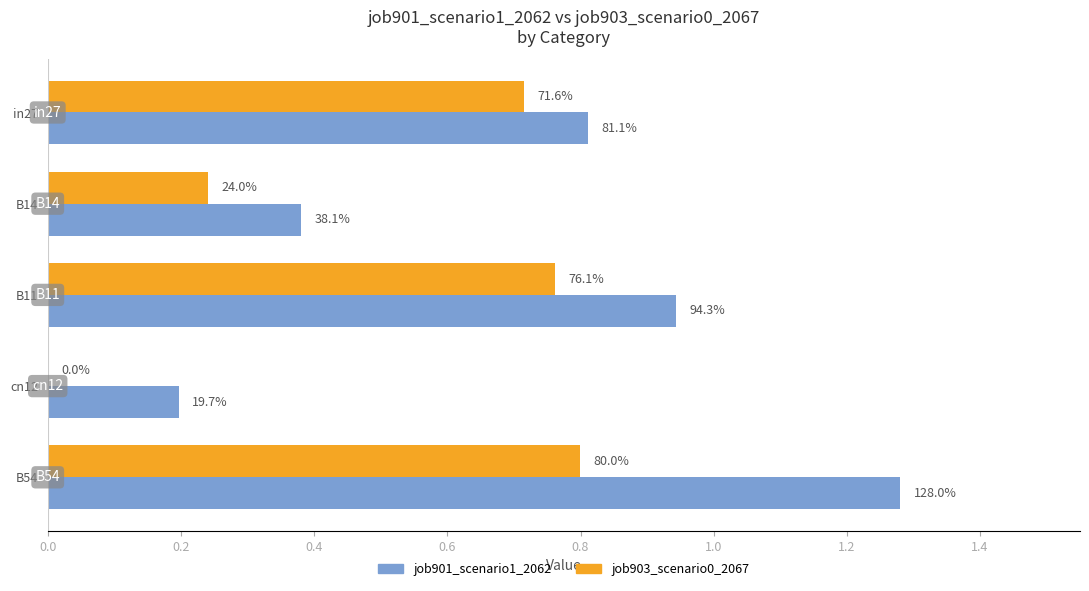

What are all the series names shown in the legend?

job901_scenario1_2062, job903_scenario0_2067